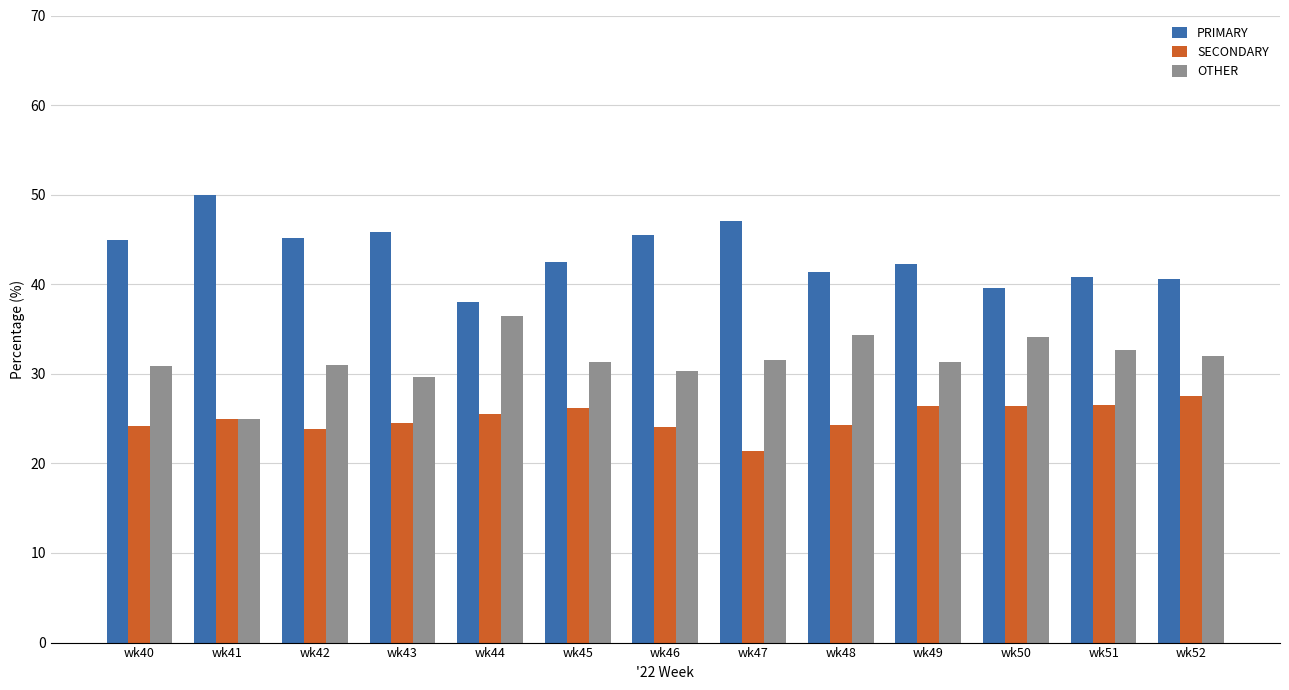

At which label does SECONDARY reach its peak?

wk52